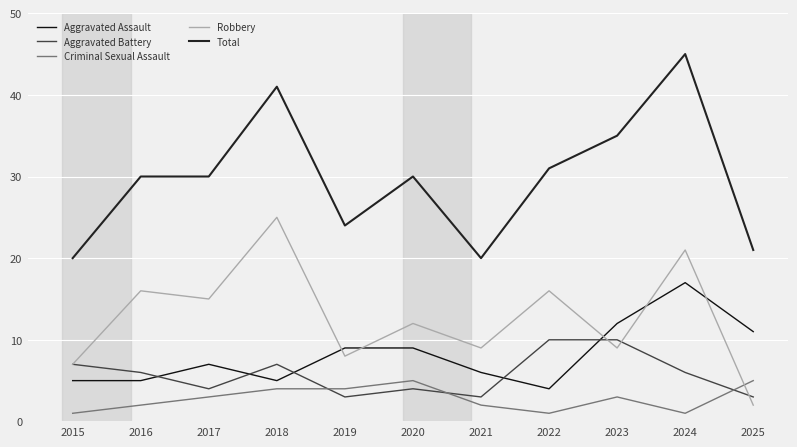

Which series has the largest total across all categories?

Total